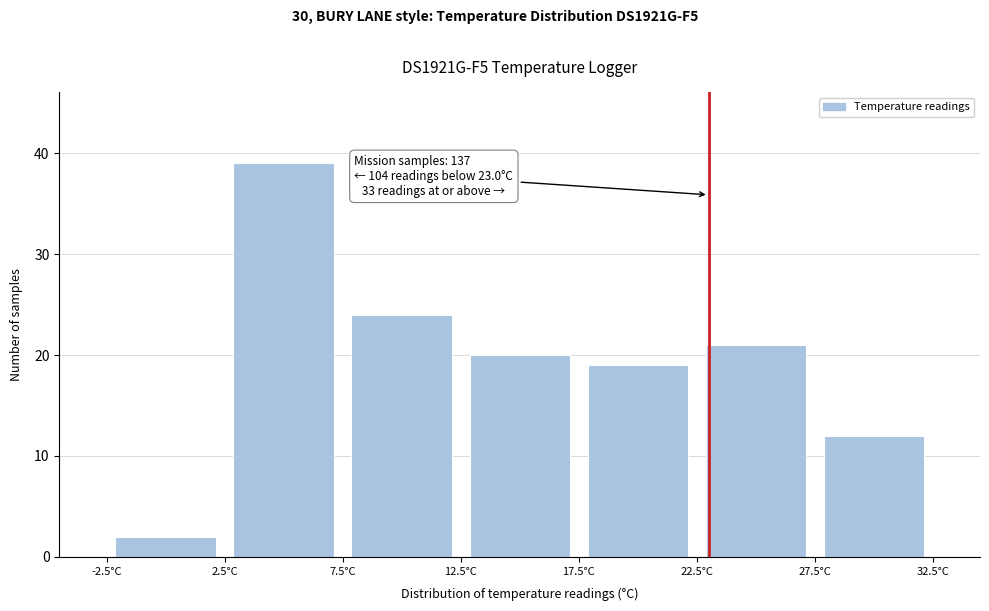

Over which range of the x-axis is the bar tallest?

2.5 to 7.5